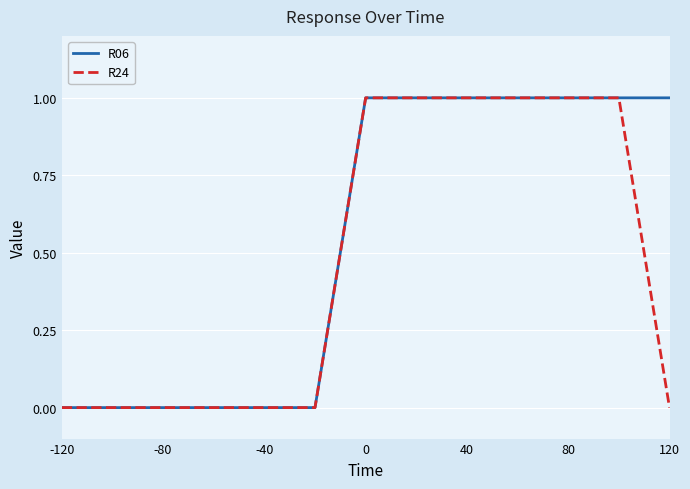

List the series in order of their overall mean, highest first.

R06, R24